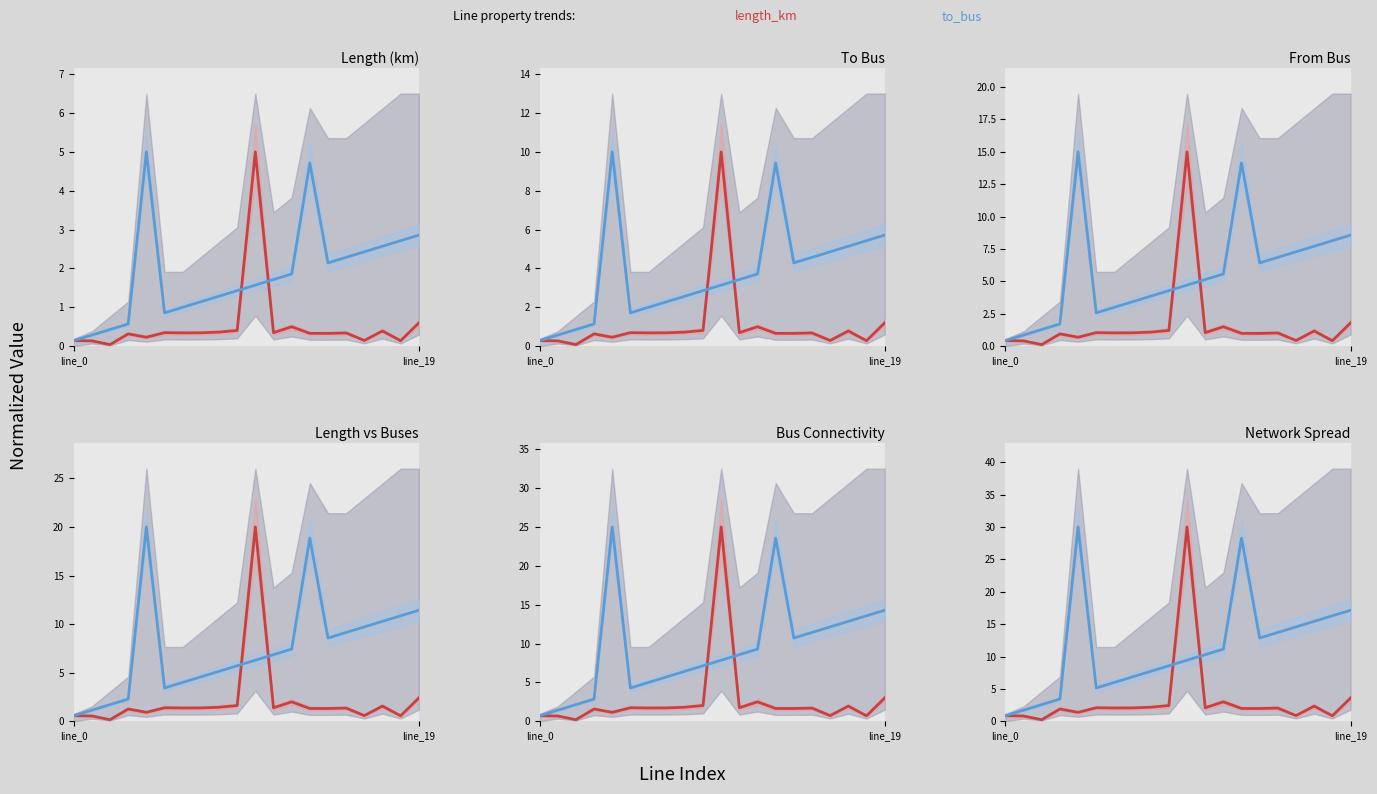

At how many categories does at least one series exceed 22?

3